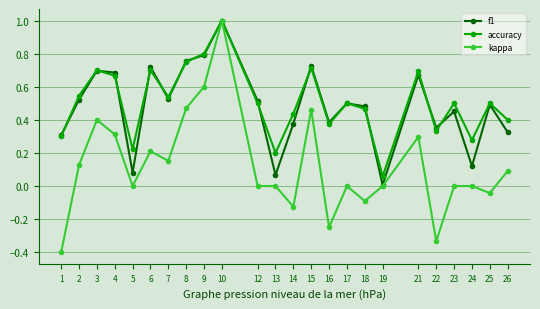

The value of kappa at 6 is 0.3. True or false?

False